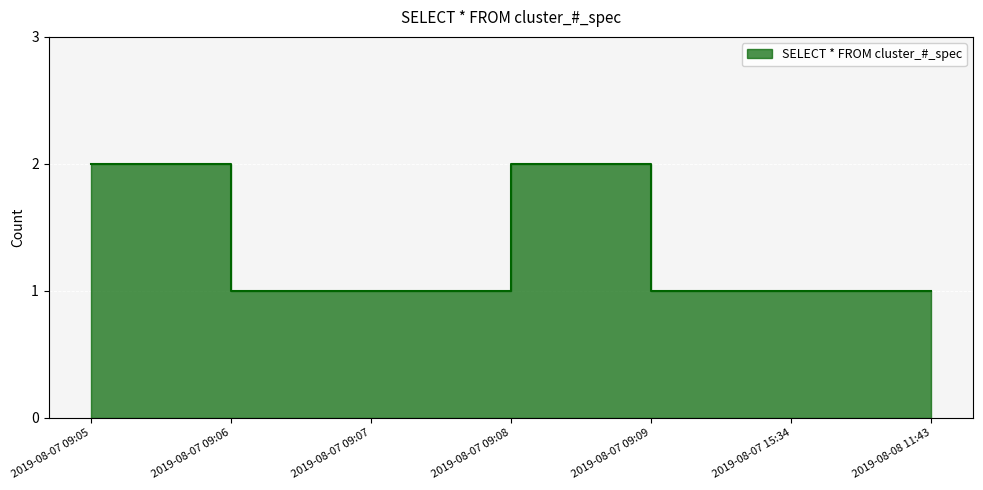

List the labels in order of value, smallest first.

2019-08-07 09:06, 2019-08-07 09:07, 2019-08-07 09:09, 2019-08-07 15:34, 2019-08-08 11:43, 2019-08-07 09:05, 2019-08-07 09:08